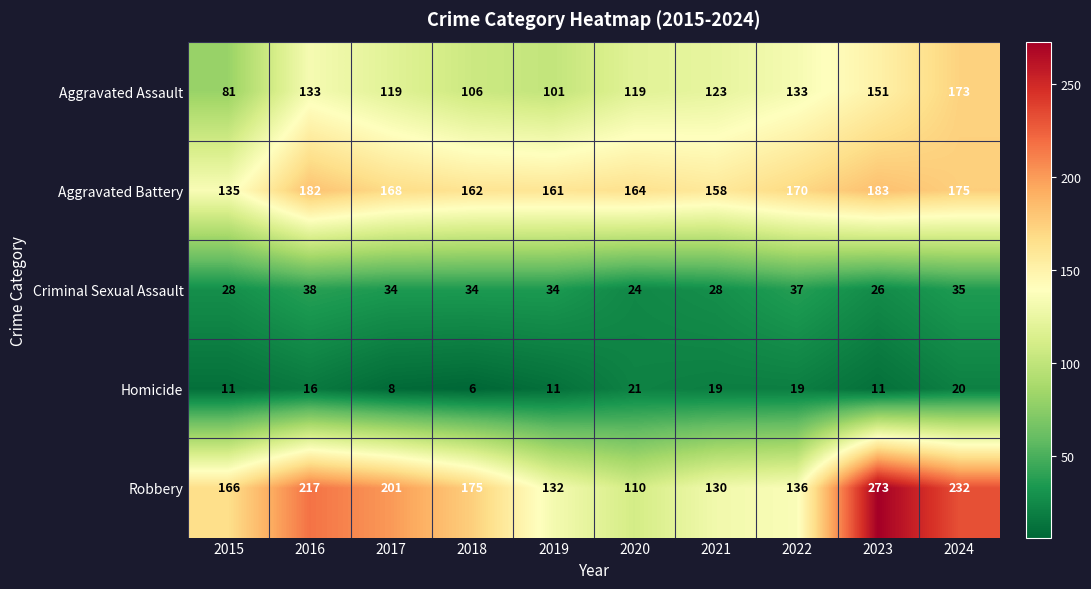

At which label is Robbery closest to 191?

2017